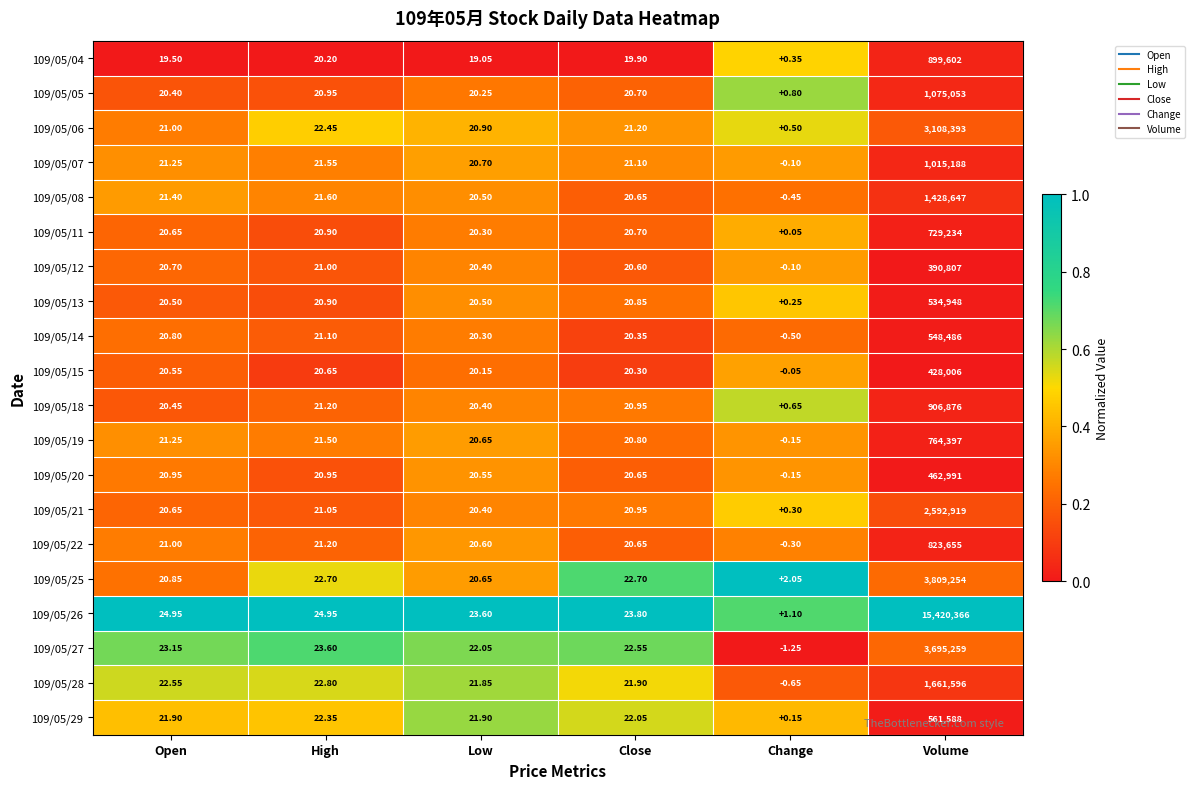

List the labels in order of 109/05/15 value, largest first.

Volume, High, Open, Close, Low, Change